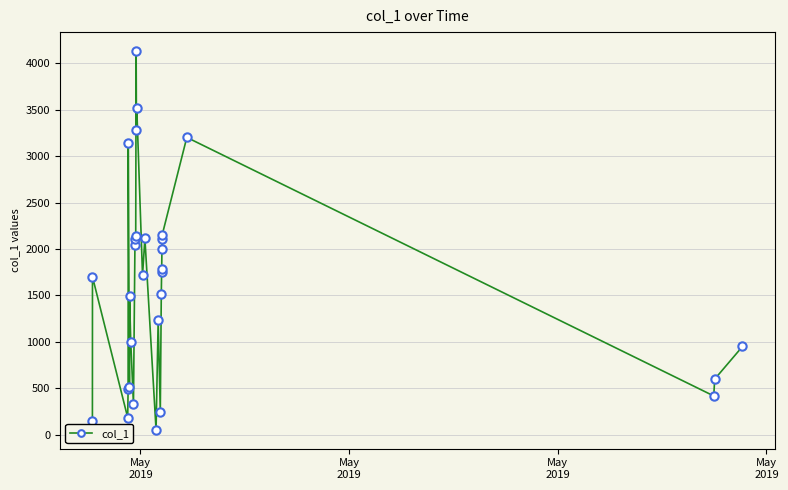

What is the sum of all values?

48060.7